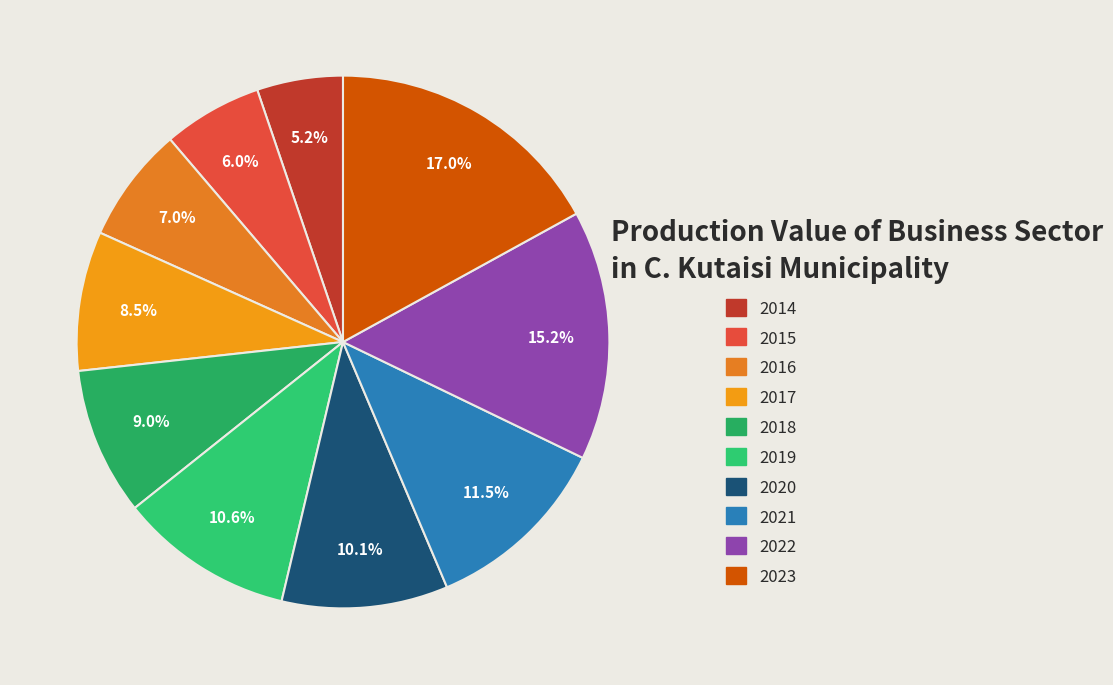

To the nearest percent, what percentage of the pie is 2014?

5%